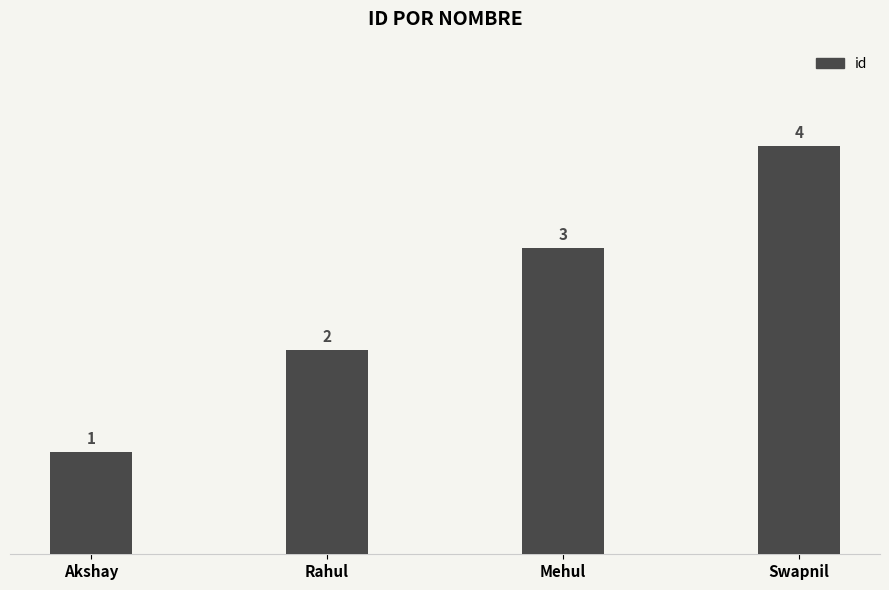

Reading left to right, transcribe all the data shown in this chart.

1	2	3	4